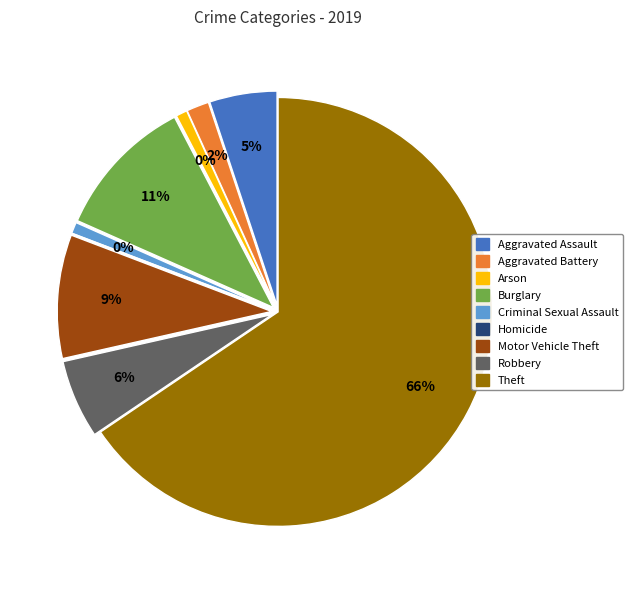

To the nearest percent, what is the average slice percentage?

11%